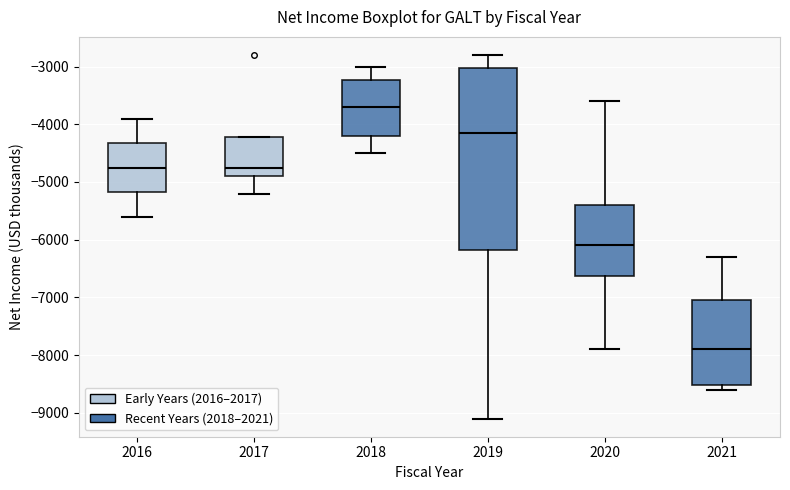

Comparing the boxes themselves (not the whiskers), which one is the tallest?

2019